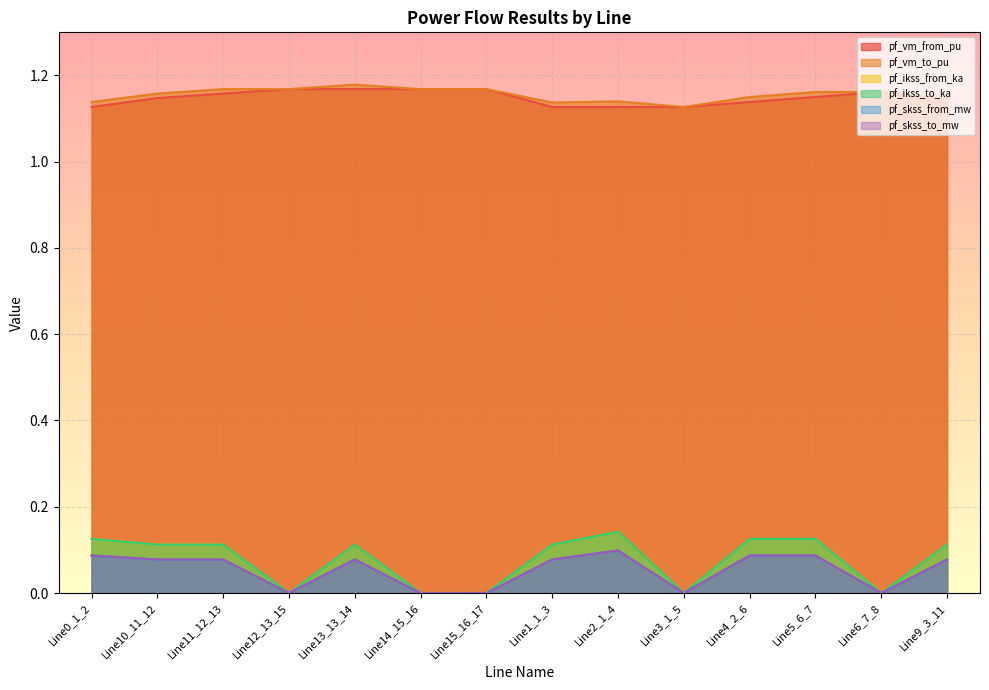

How many interior local valleys does the pf_ikss_from_ka series have?

4